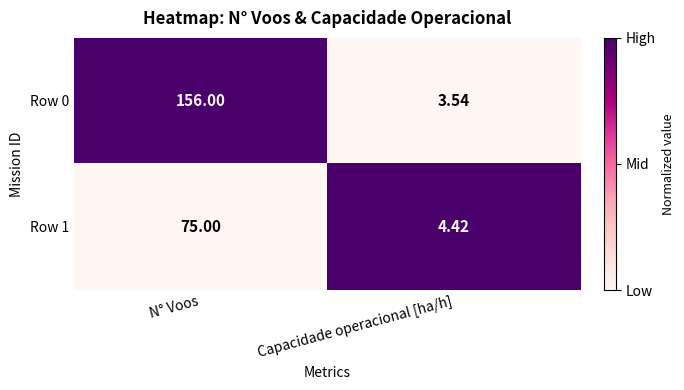

Rank the categories by Row 1 value from highest to lowest.

N° Voos, Capacidade operacional [ha/h]